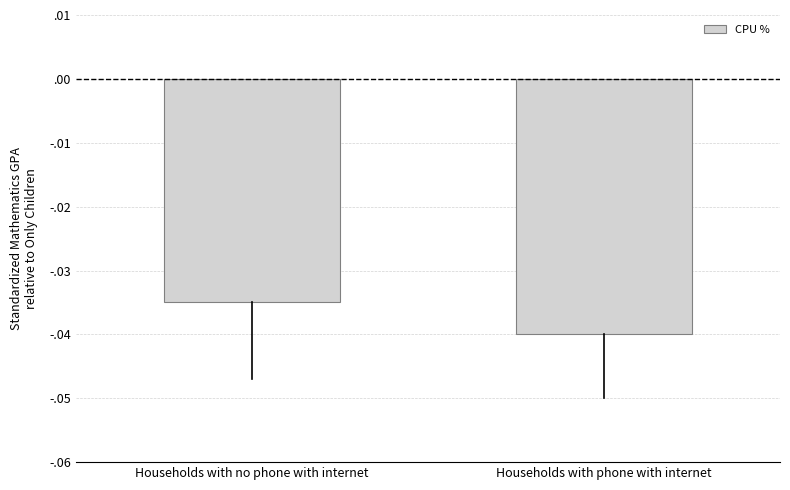

Rank the categories by value from highest to lowest.

Households with no phone with internet, Households with phone with internet